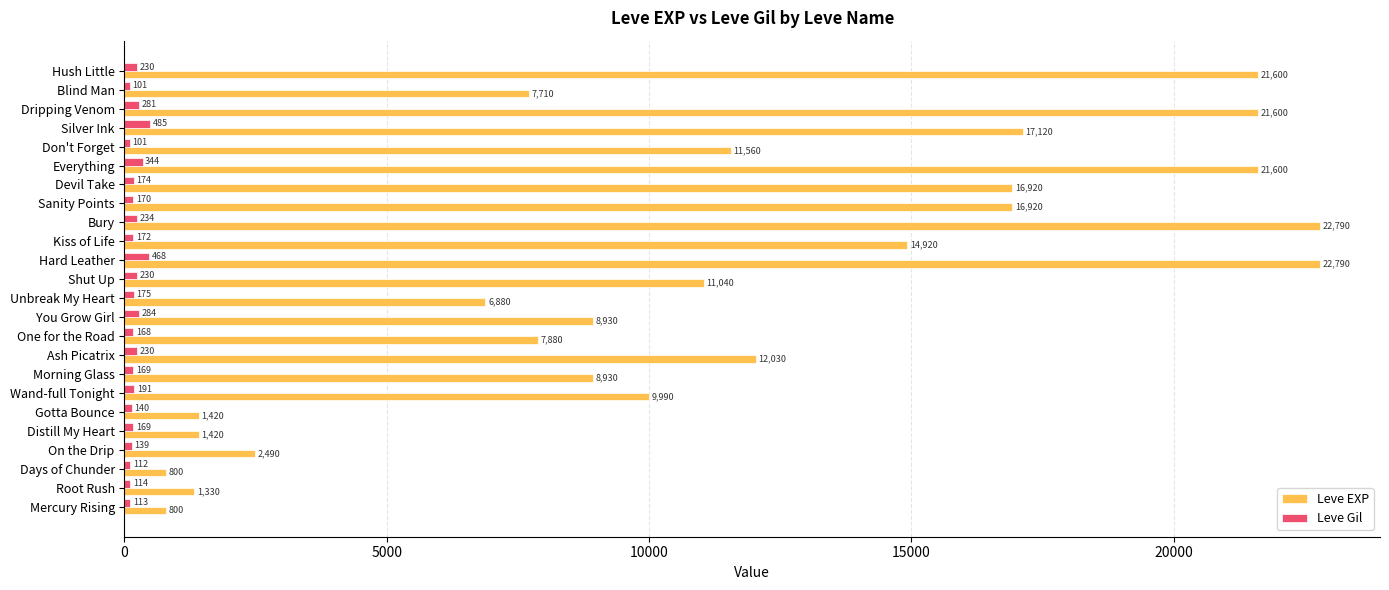

At which category is the sum across all series the highest?

Hard Leather